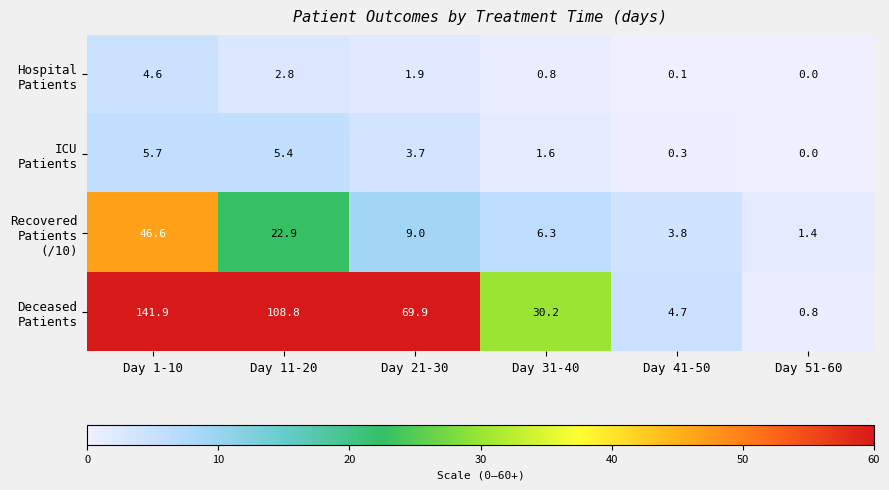

Which label corresponds to the largest value in the chart?

Day 1-10